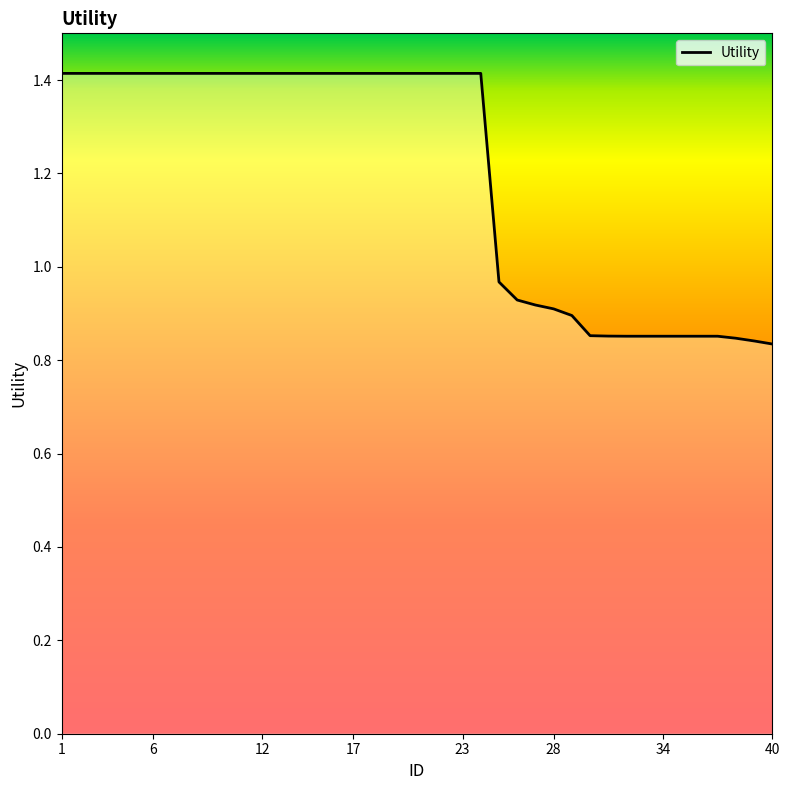

How many data points does each series have?

40